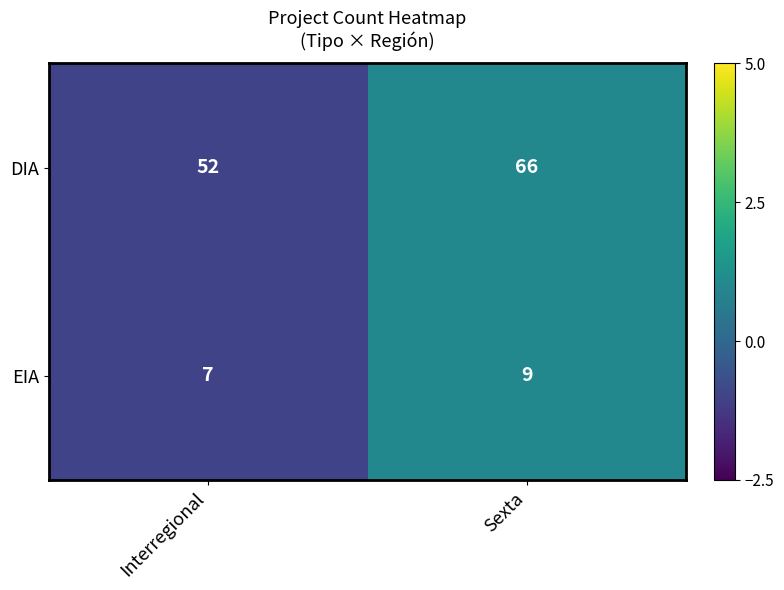

Which series has the largest total across all categories?

DIA